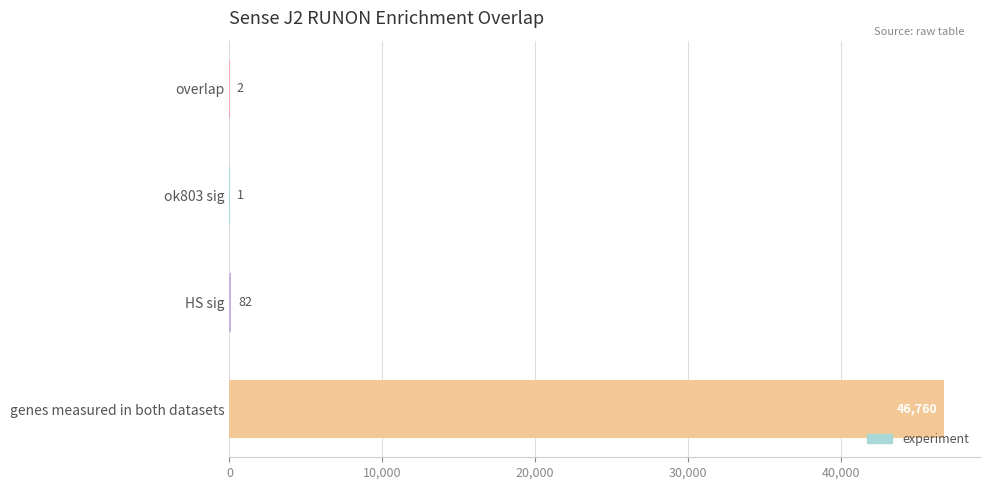

How many series are shown in this chart?

1